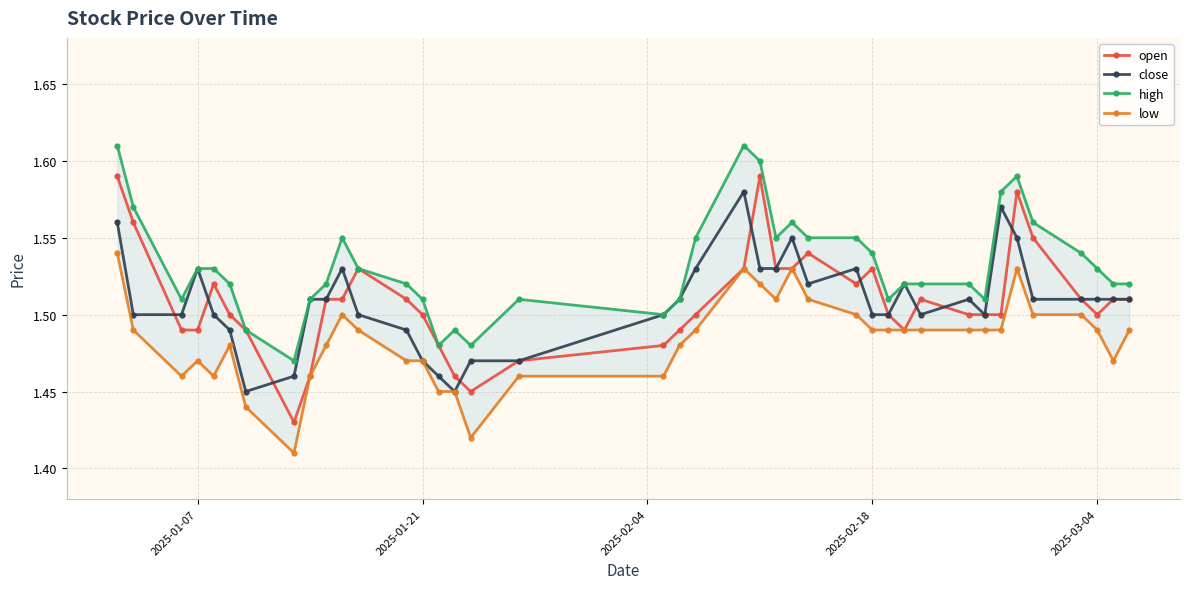

What is the difference between the second highest and second lowest values in the close series?

0.1